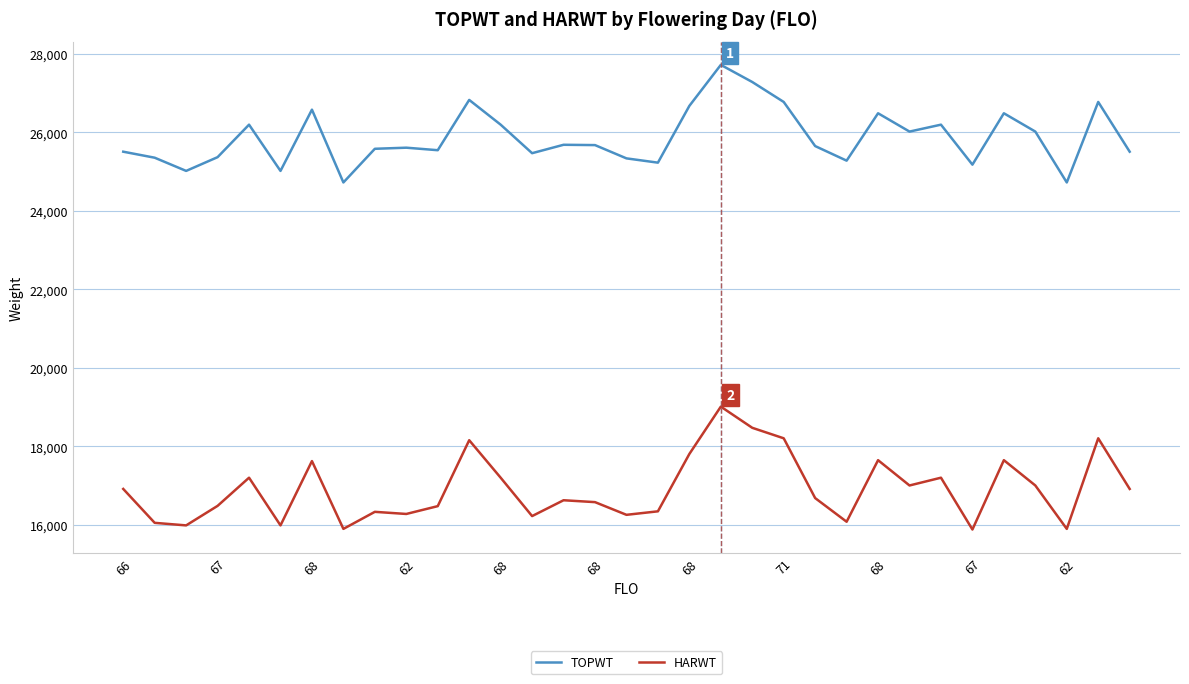

Rank the series by their maximum value, from lowest to highest.

HARWT, TOPWT